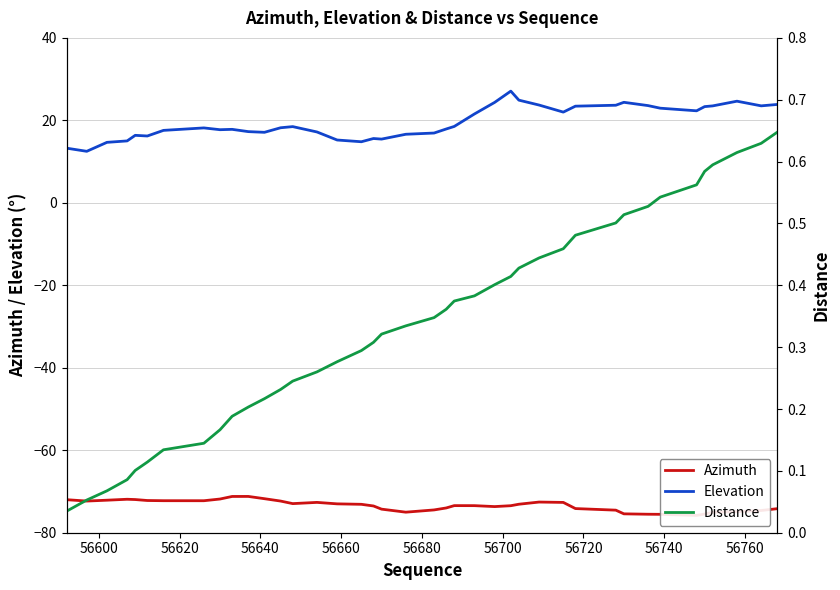

How many lines are shown in the chart?

3